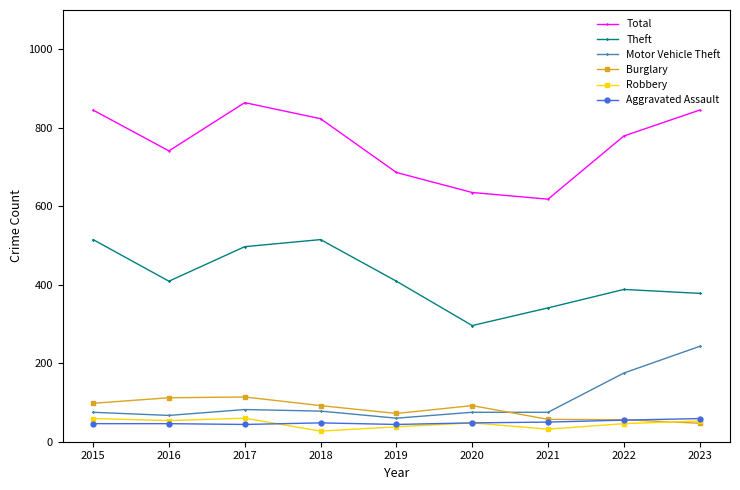

Which category has the highest value in the Total series?

2017